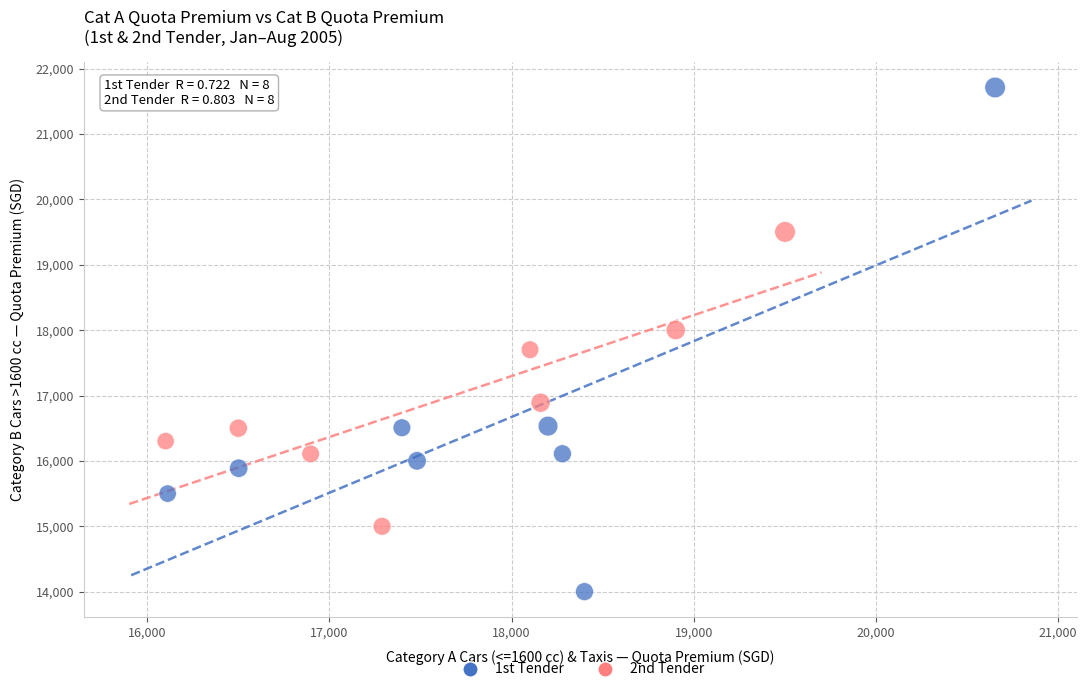

Which series reaches the maximum Y coordinate?

1st Tender